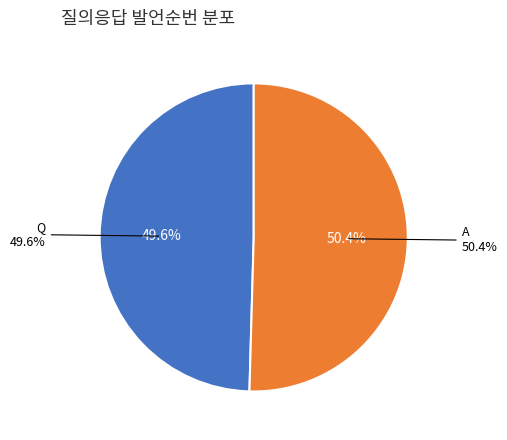

Is it true that Q is 50% of the pie?

True